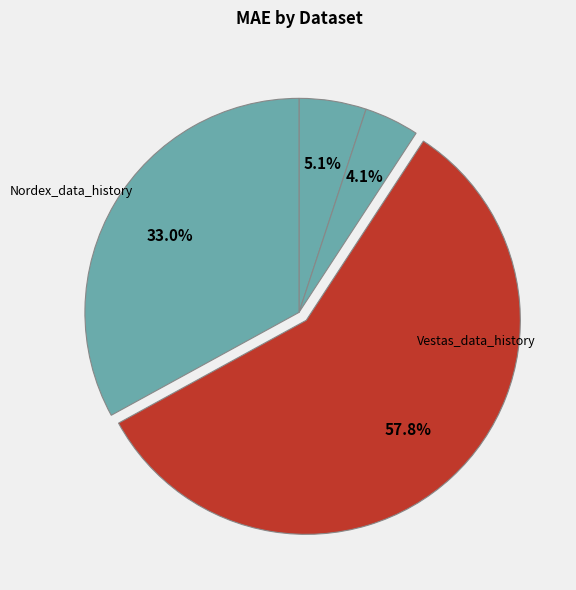

Count the number of slices in the pie.

4